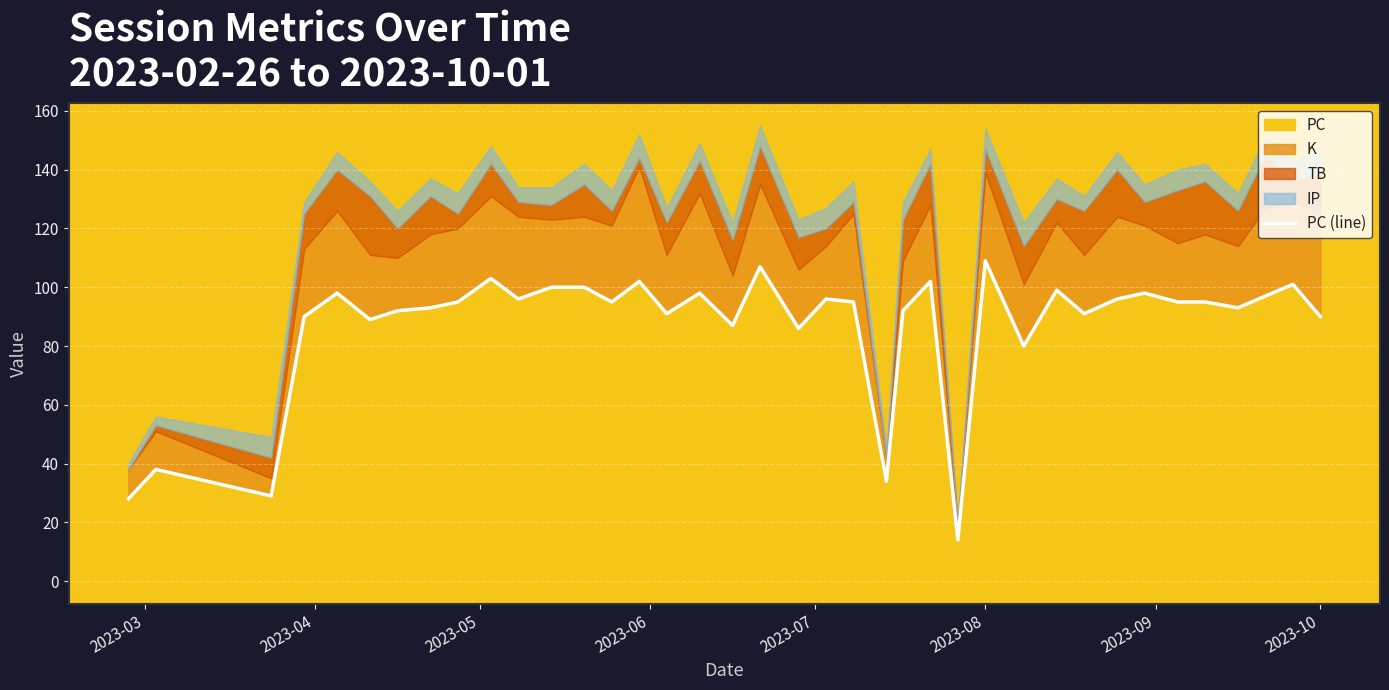

What is the lowest value of the PC series?

14